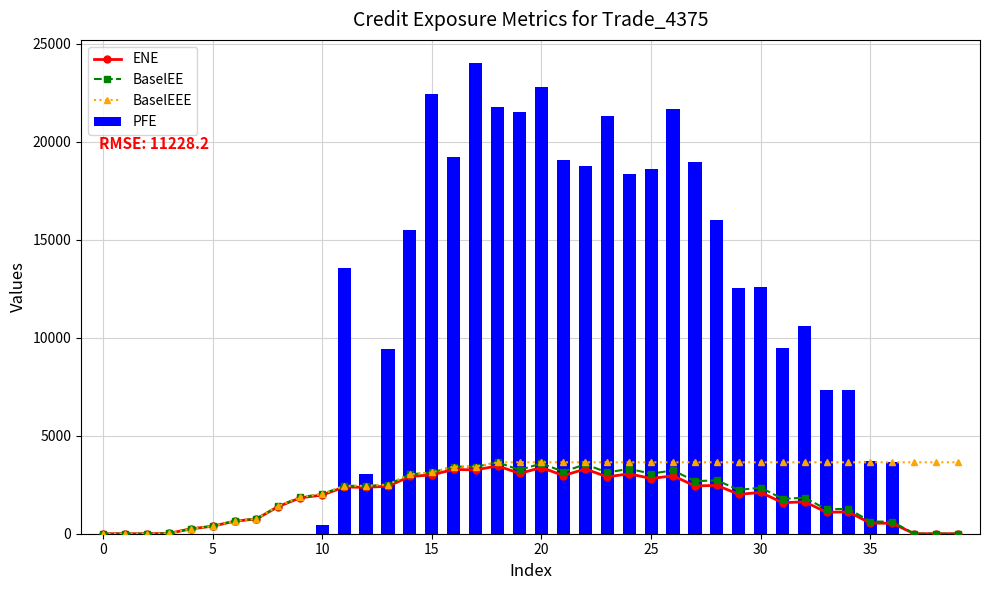

What is the greatest value displayed?

23995.6